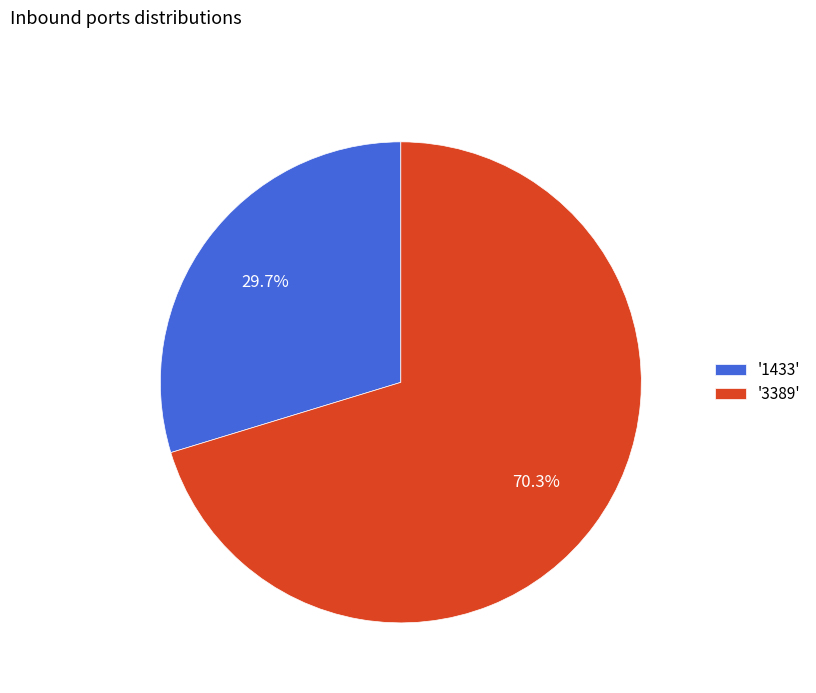

Does any single category account for the majority?

Yes